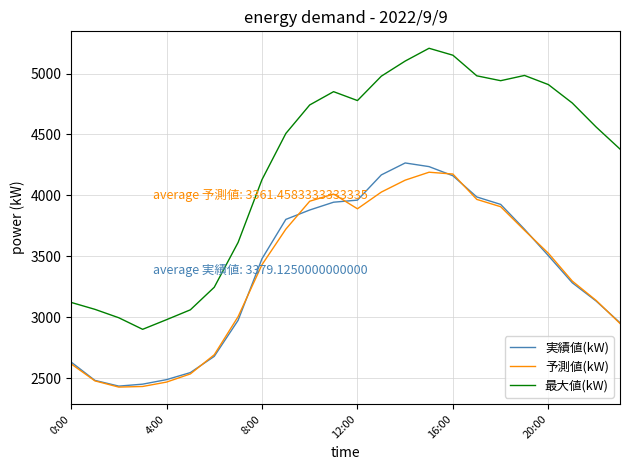

True or false: 実績値(kW) and 最大値(kW) intersect in this chart.

False